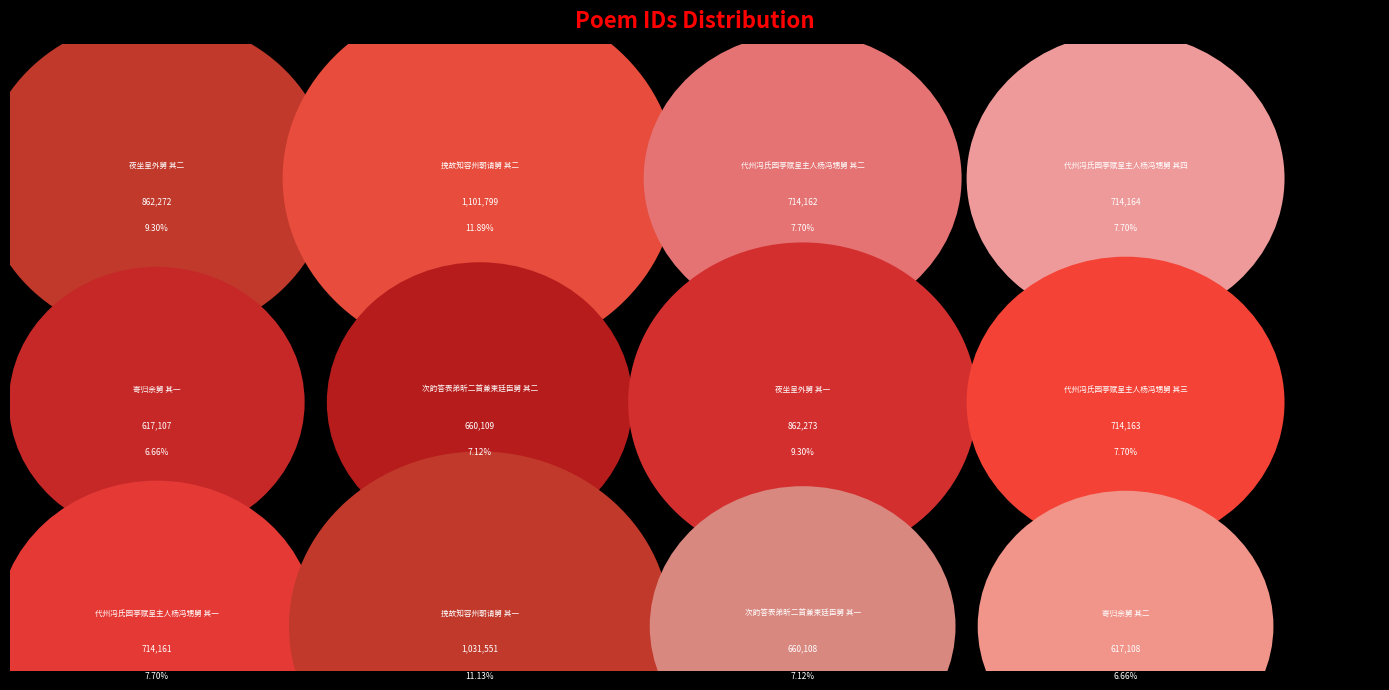

Is there any slice that represents more than half of the pie?

No